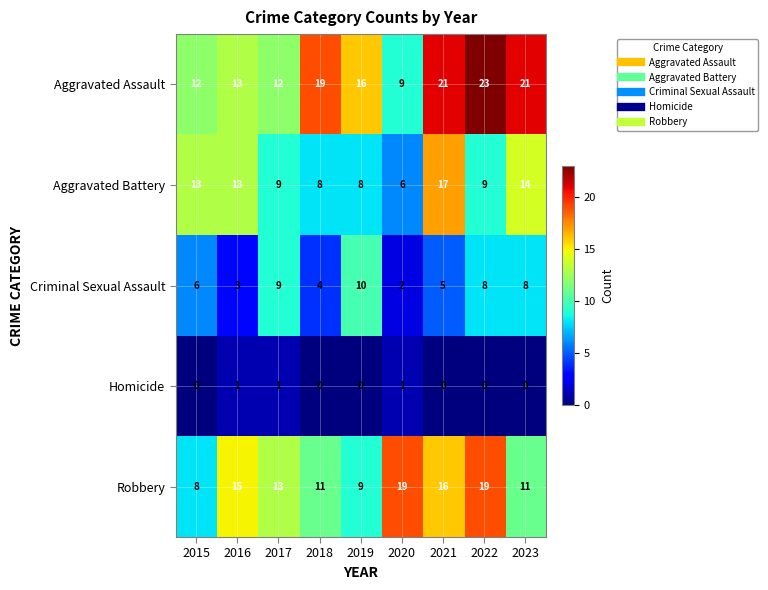

Rank the series by their average value, from highest to lowest.

Aggravated Assault, Robbery, Aggravated Battery, Criminal Sexual Assault, Homicide